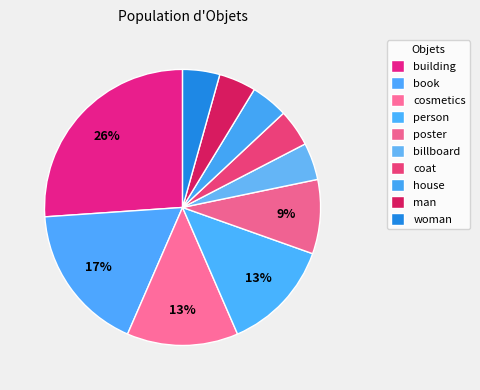

Rank the categories by value from highest to lowest.

building, book, cosmetics, person, poster, billboard, coat, house, man, woman